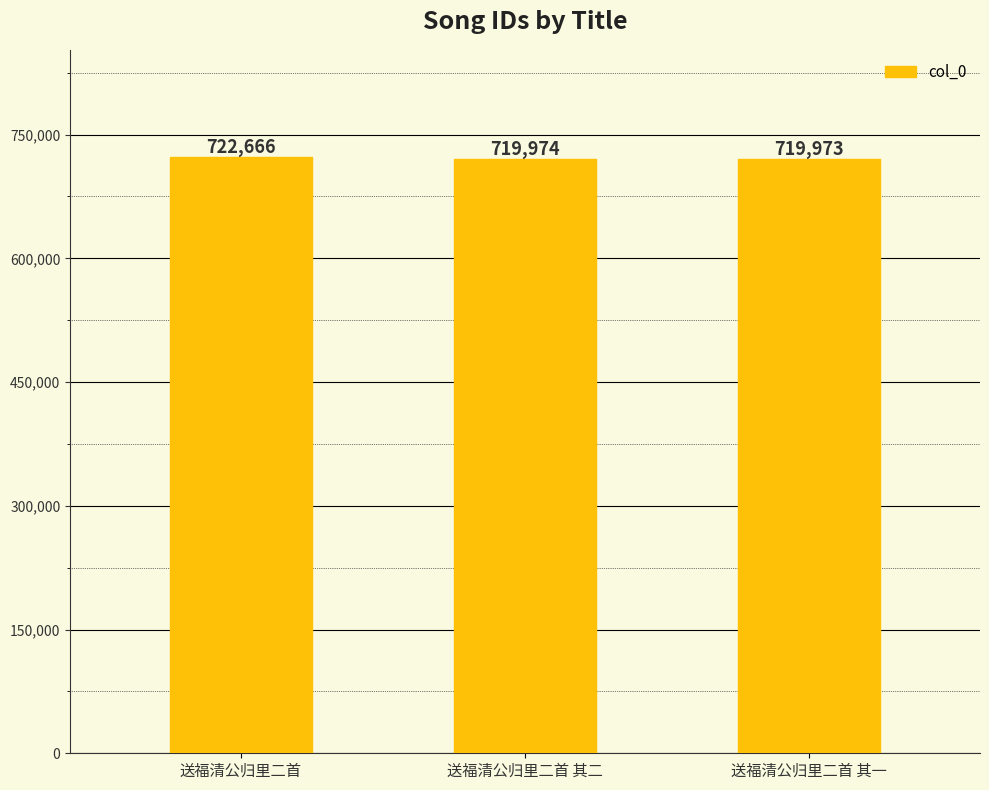

Does the chart contain any negative values?

No